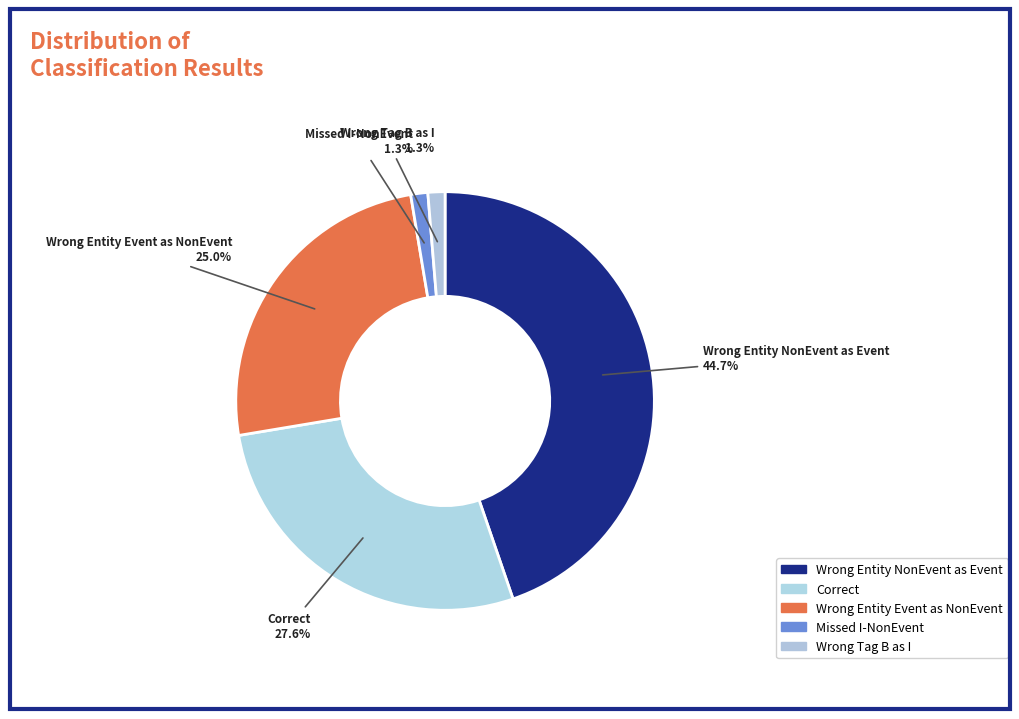

Count the number of slices in the pie.

5